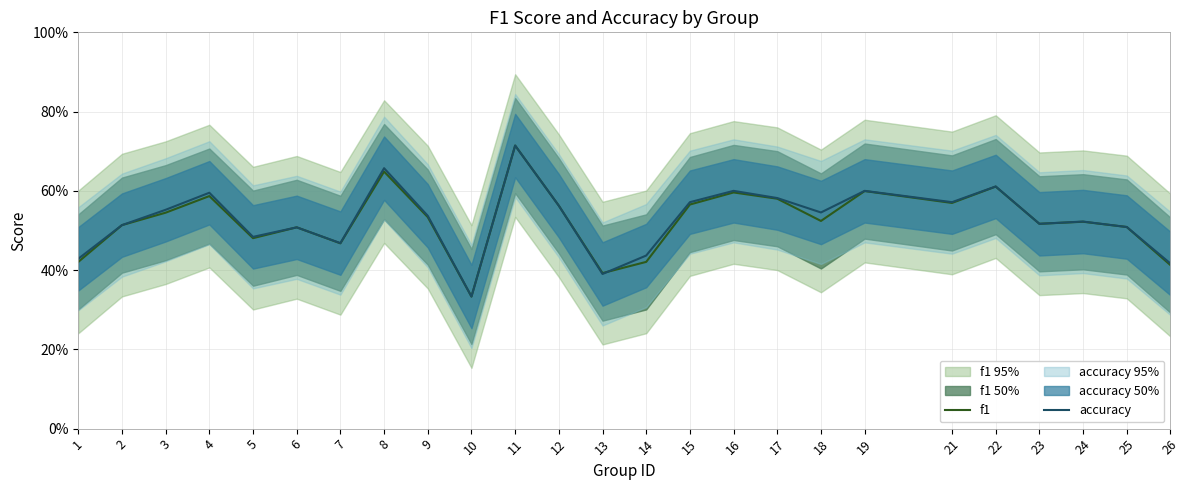

Count the number of data series in this chart.

2